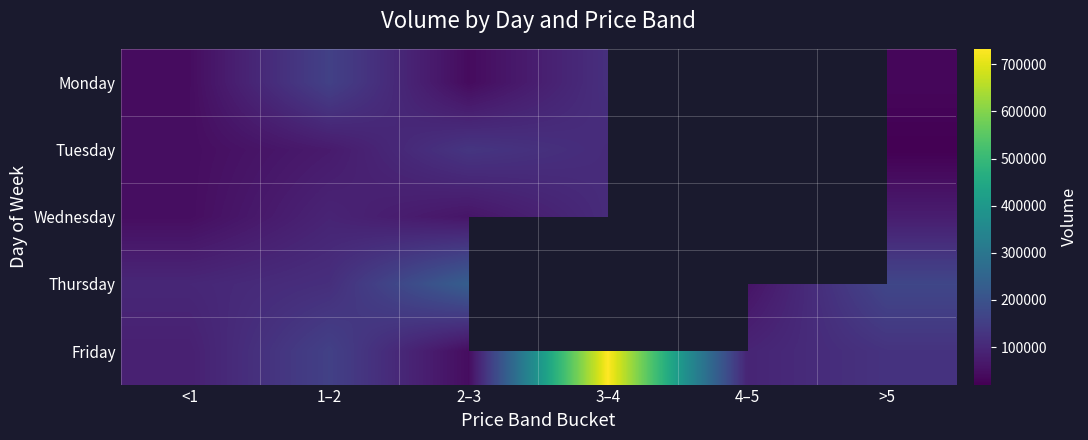

Is the value of Monday at 3–4 greater than the value of Wednesday at <1?

Yes